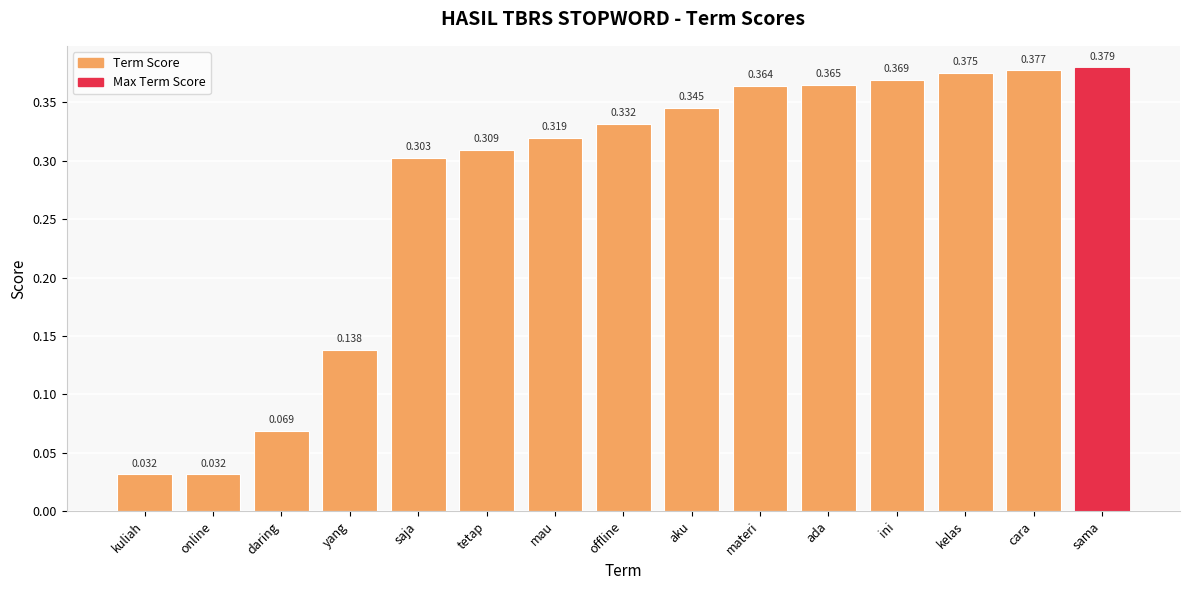

What position from the right is offline?

8